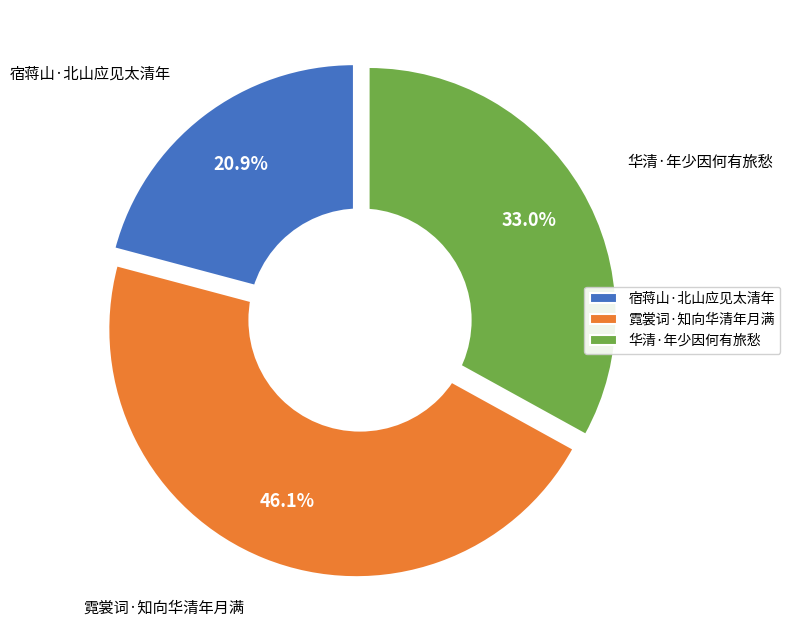

Between 华清·年少因何有旅愁 and 宿蒋山·北山应见太清年, which is larger?

华清·年少因何有旅愁